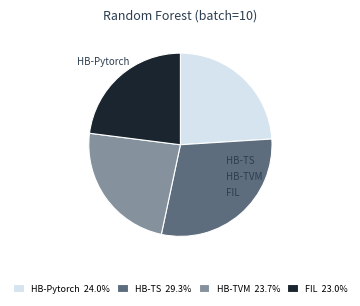

Is HB-TVM the majority of the pie?

No